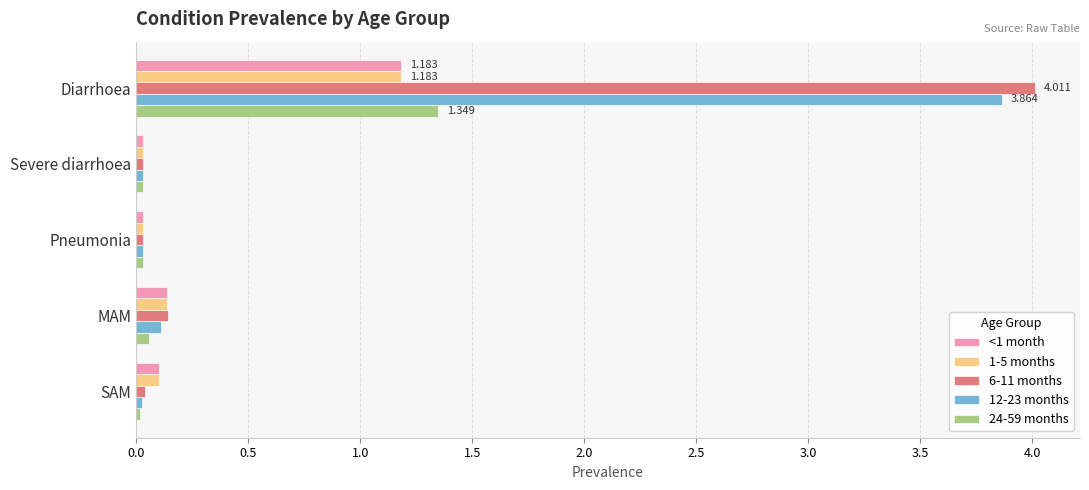

Where is 6-11 months nearest to the value 2?

MAM